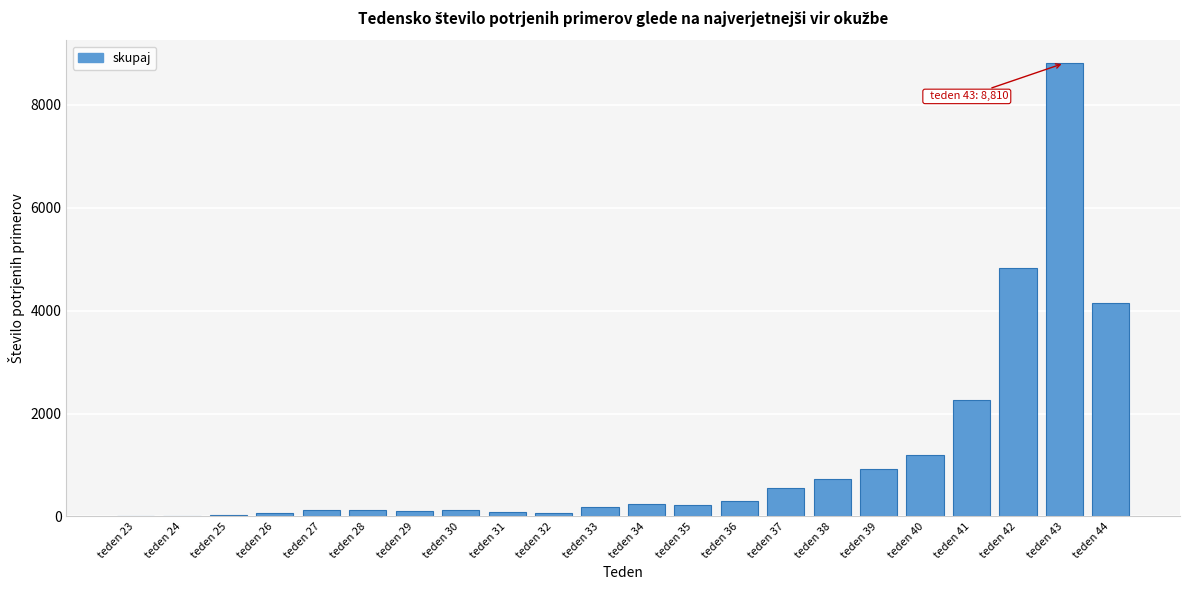

What is the sum of all values?

25147